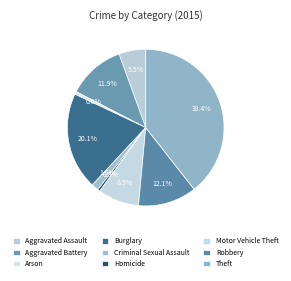

Approximately how many times larger is the value at Aggravated Battery compared to Motor Vehicle Theft?

1.4